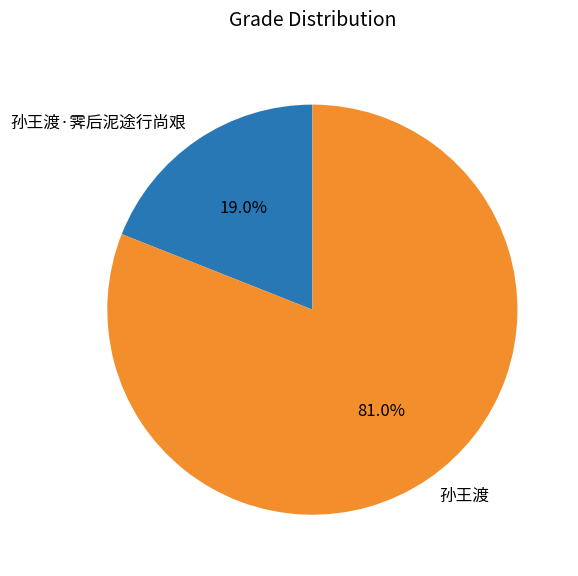

To the nearest percent, what percentage of the pie is 孙王渡?

81%